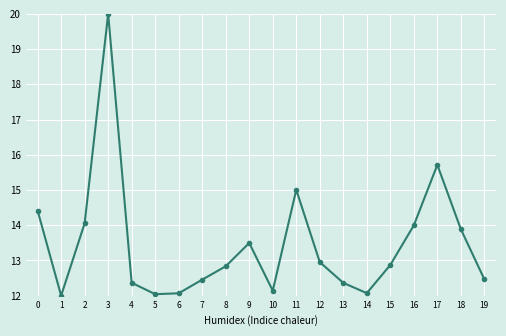

What is the smallest value displayed?

12.0